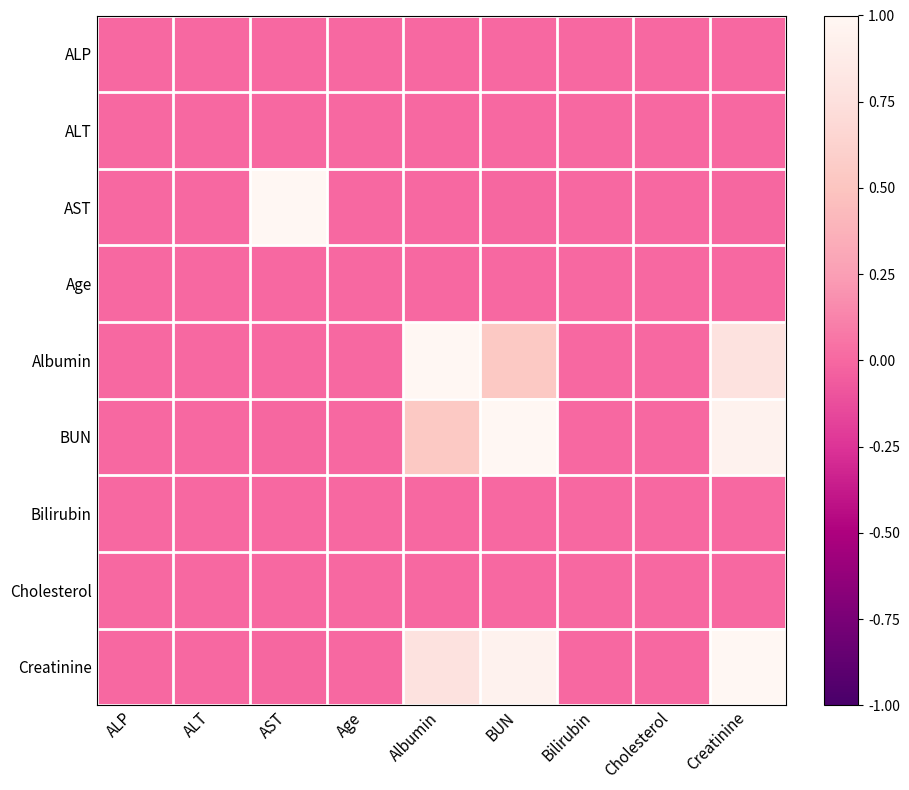

Reading right to left, list all the values displayed in this chart.

ALP: Creatinine=0.0	Cholesterol=0.0	Bilirubin=0.0	BUN=0.0	Albumin=0.0	Age=0.0	AST=0.0	ALT=0.0	ALP=0.0
ALT: Creatinine=0.0	Cholesterol=0.0	Bilirubin=0.0	BUN=0.0	Albumin=0.0	Age=0.0	AST=0.0	ALT=0.0	ALP=0.0
AST: Creatinine=-0.0	Cholesterol=0.0	Bilirubin=0.0	BUN=-0.0	Albumin=0.0	Age=0.0	AST=1.0	ALT=0.0	ALP=0.0
Age: Creatinine=0.0	Cholesterol=0.0	Bilirubin=0.0	BUN=0.0	Albumin=0.0	Age=0.0	AST=0.0	ALT=0.0	ALP=0.0
Albumin: Creatinine=0.8	Cholesterol=0.0	Bilirubin=0.0	BUN=0.5	Albumin=1.0	Age=0.0	AST=0.0	ALT=0.0	ALP=0.0
BUN: Creatinine=0.9	Cholesterol=0.0	Bilirubin=0.0	BUN=1.0	Albumin=0.5	Age=0.0	AST=-0.0	ALT=0.0	ALP=0.0
Bilirubin: Creatinine=0.0	Cholesterol=0.0	Bilirubin=0.0	BUN=0.0	Albumin=0.0	Age=0.0	AST=0.0	ALT=0.0	ALP=0.0
Cholesterol: Creatinine=0.0	Cholesterol=0.0	Bilirubin=0.0	BUN=0.0	Albumin=0.0	Age=0.0	AST=0.0	ALT=0.0	ALP=0.0
Creatinine: Creatinine=1.0	Cholesterol=0.0	Bilirubin=0.0	BUN=0.9	Albumin=0.8	Age=0.0	AST=-0.0	ALT=0.0	ALP=0.0